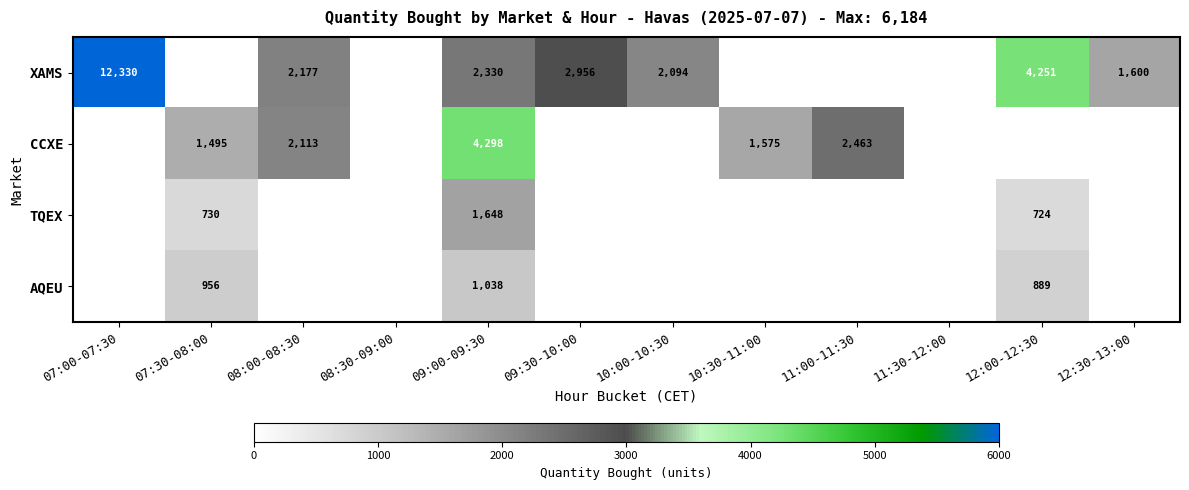

Is the value of XAMS at 09:30-10:00 greater than the value of CCXE at 08:00-08:30?

Yes